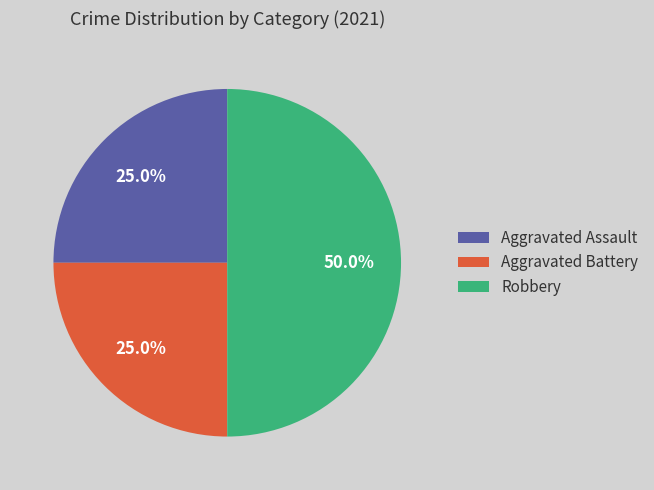

Approximately how many times larger is the value at Aggravated Assault compared to Robbery?

0.5